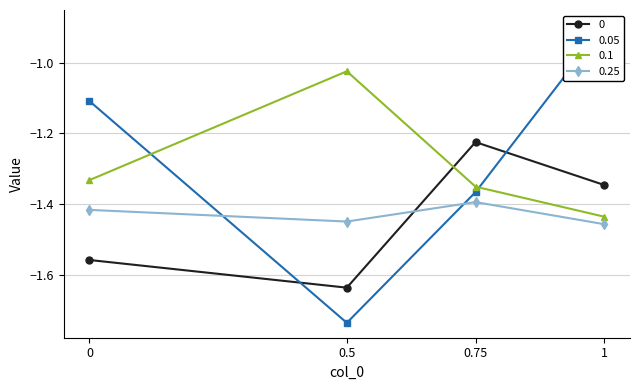

Between which two adjacent categories do 0.1 and 0.05 first intersect?

0 and 0.5